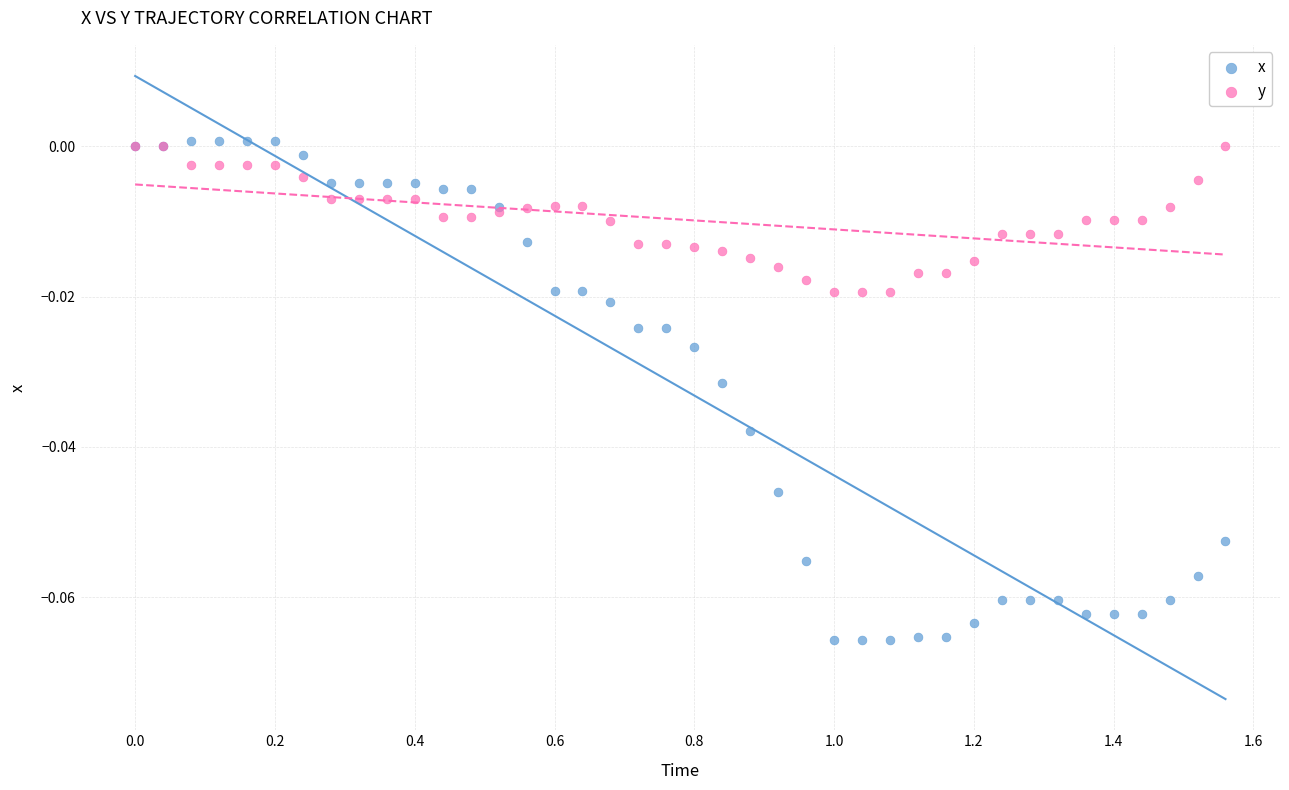

Which series contains the lowest Y value?

x